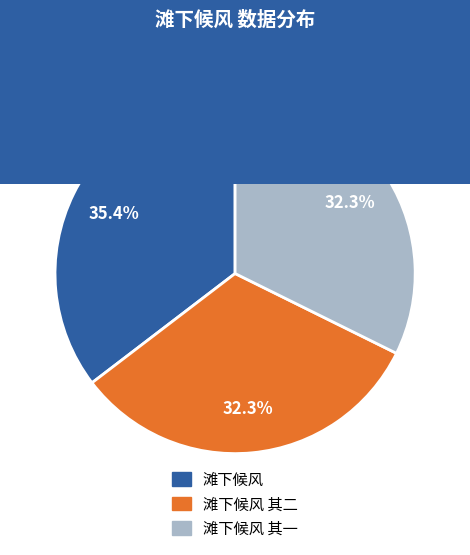

Is there any slice that represents more than half of the pie?

No